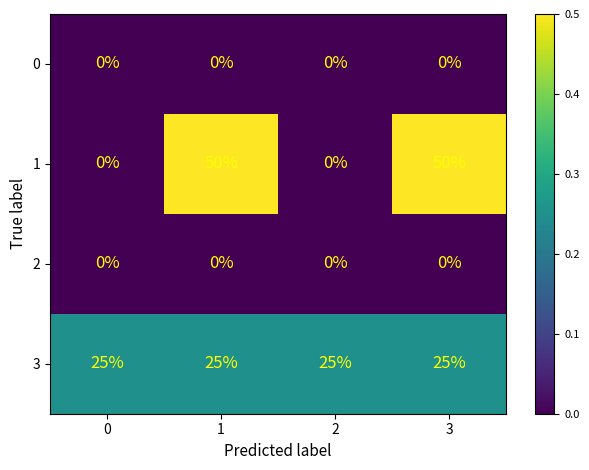

What is the spread (max minus min) of values at 3?

50